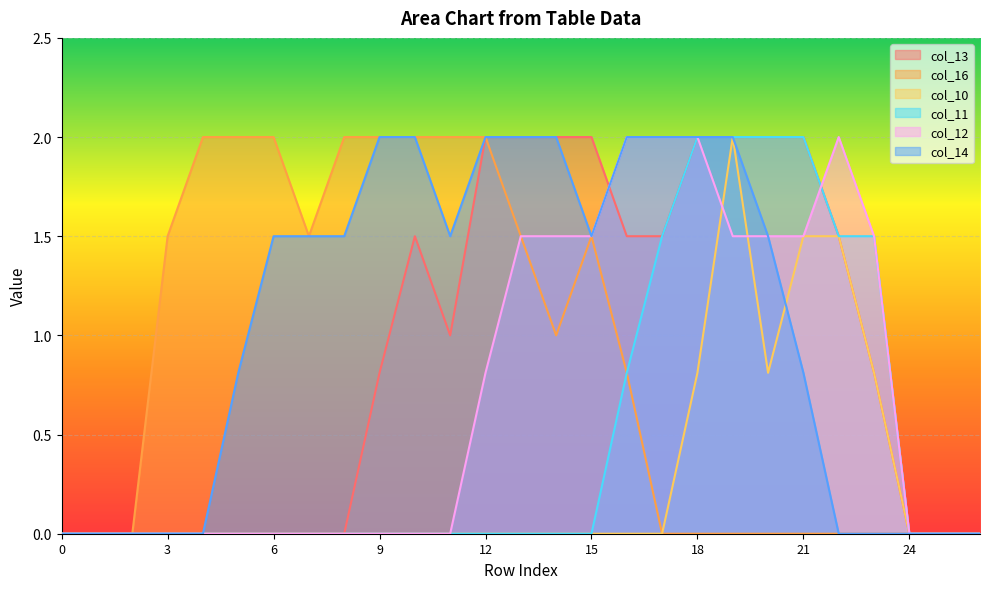

At which category does the chart reach its peak across all series?

12